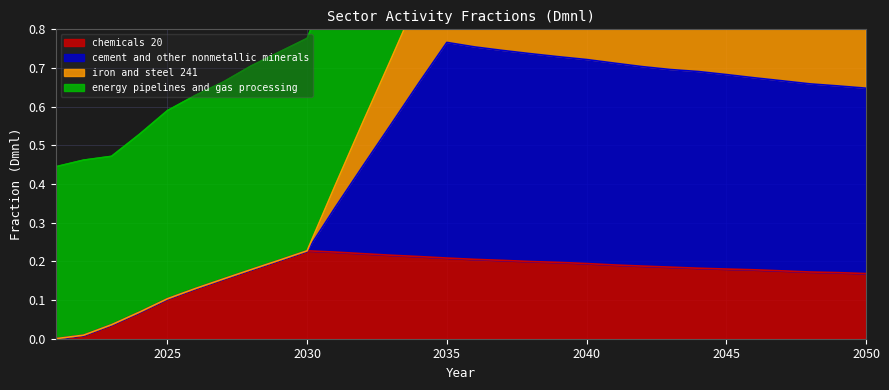

True or false: cement and other nonmetallic minerals and iron and steel 241 intersect in this chart.

False